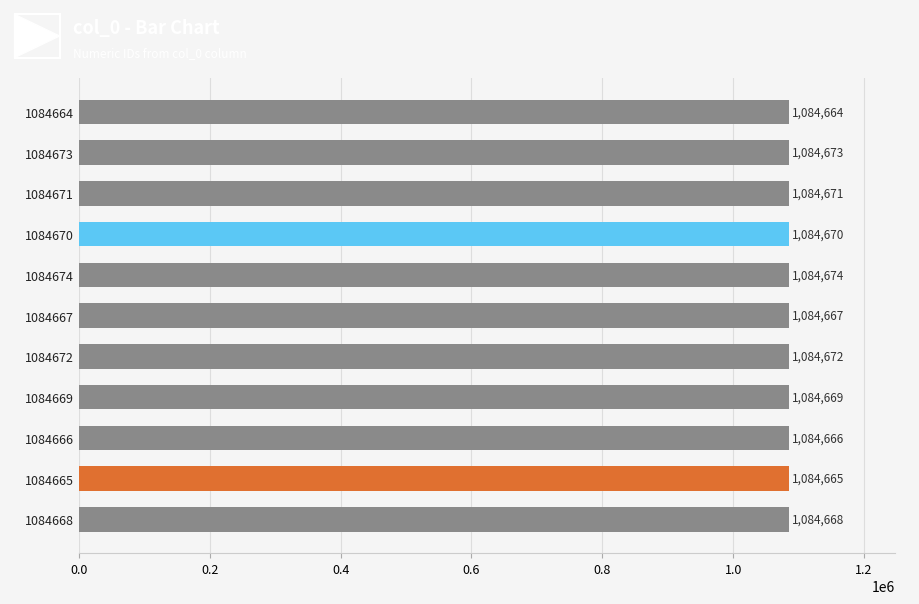

List the labels in order of value, largest first.

1084674, 1084673, 1084672, 1084671, 1084670, 1084669, 1084668, 1084667, 1084666, 1084665, 1084664